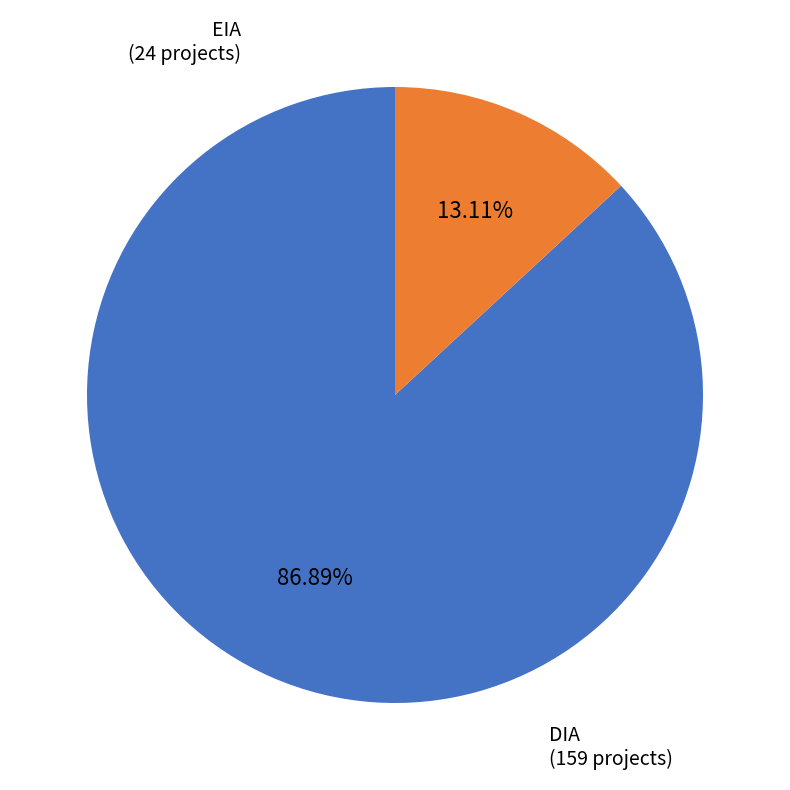

Does any single category account for the majority?

Yes